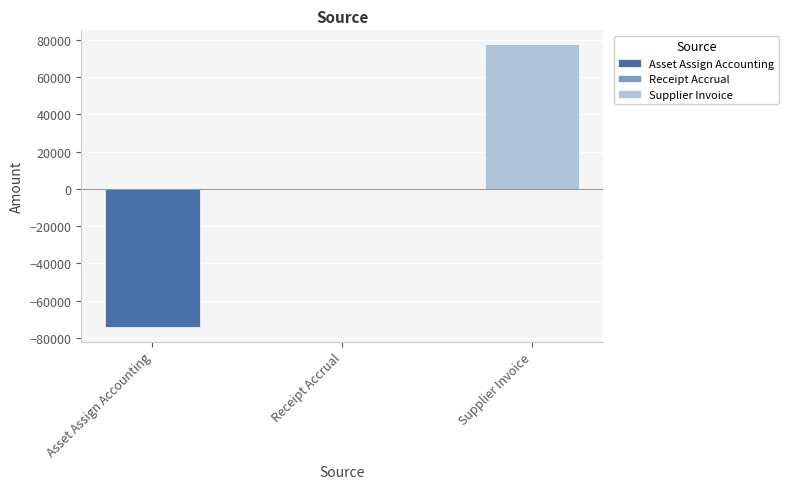

How many bars are there in total?

3